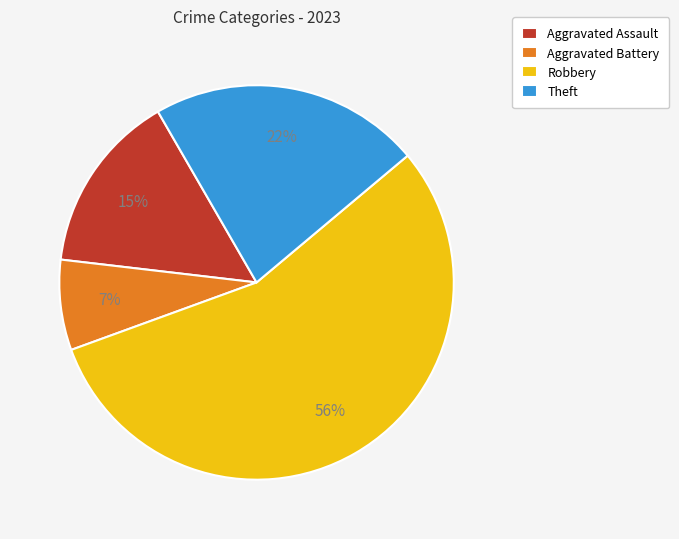

To the nearest percent, what is the difference between the Aggravated Assault and Robbery slice percentages?

41%